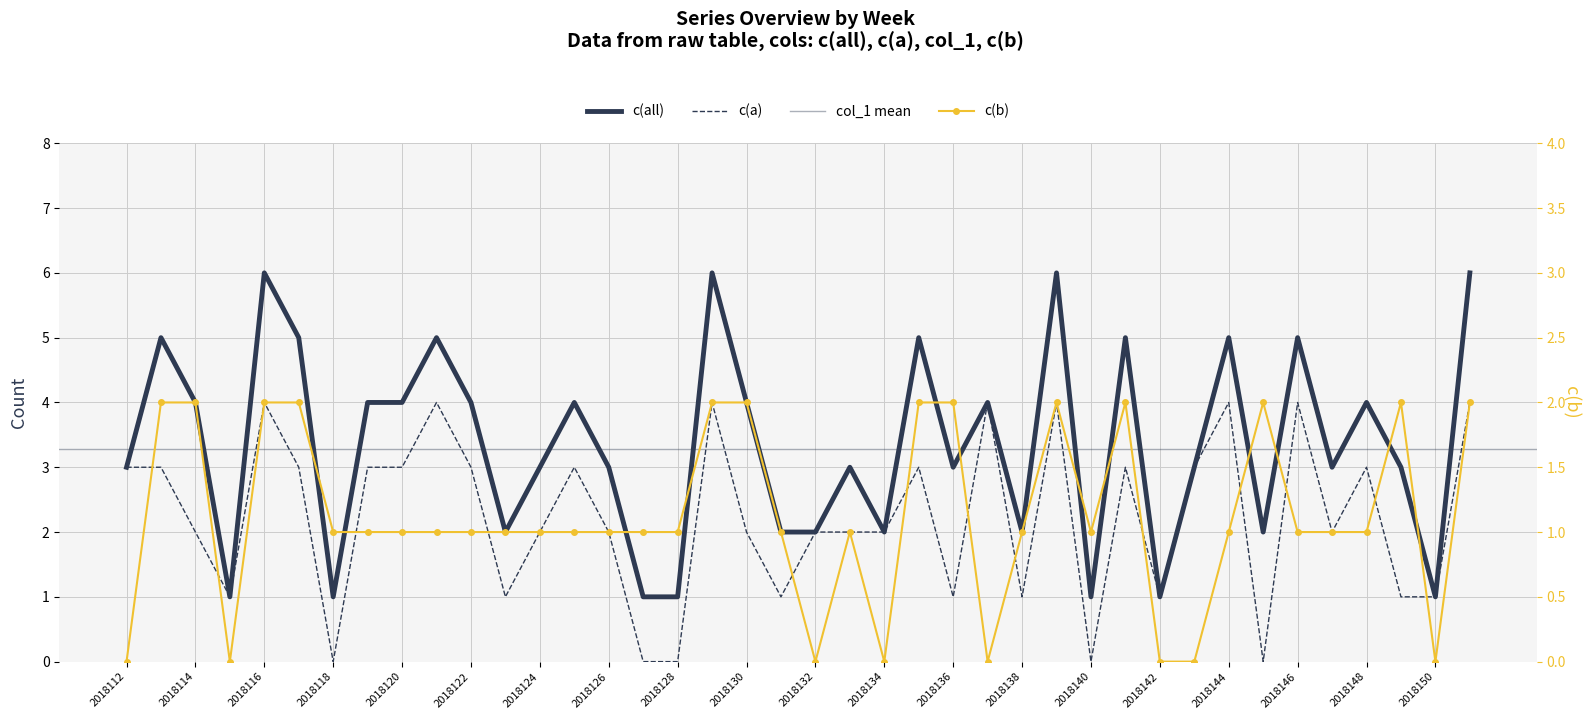

In c(all), how many points are lower than both neighbors (excluding endpoints)?

11